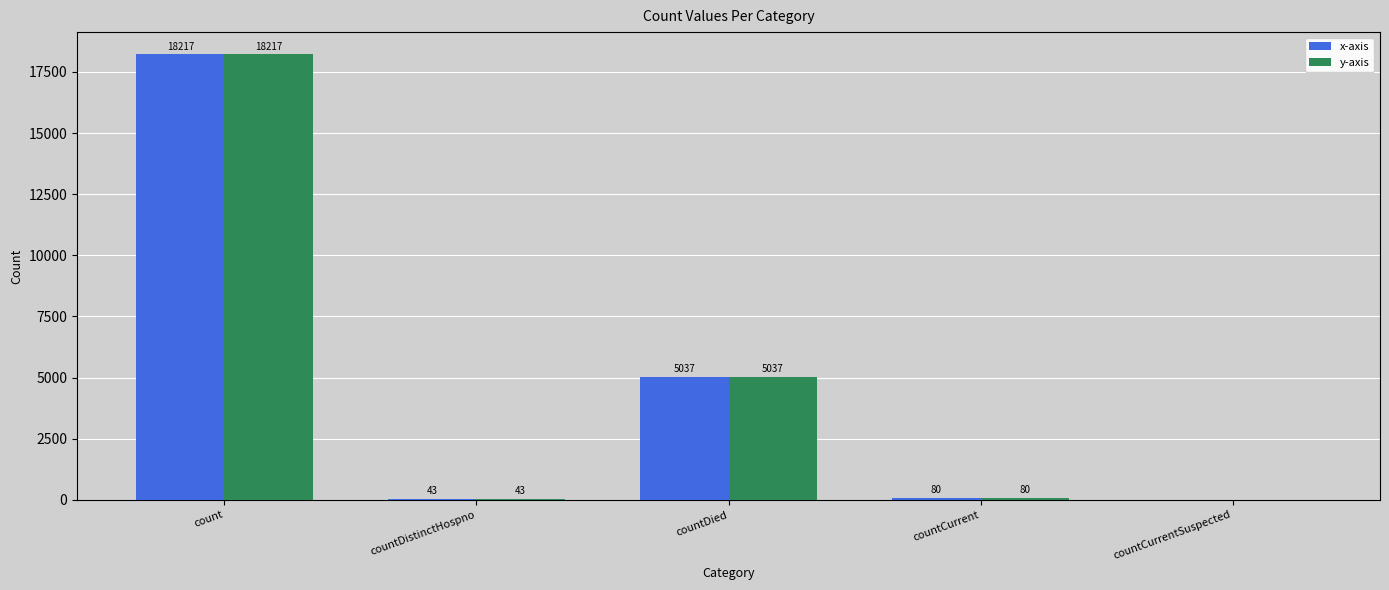

How many groups of bars are there?

5